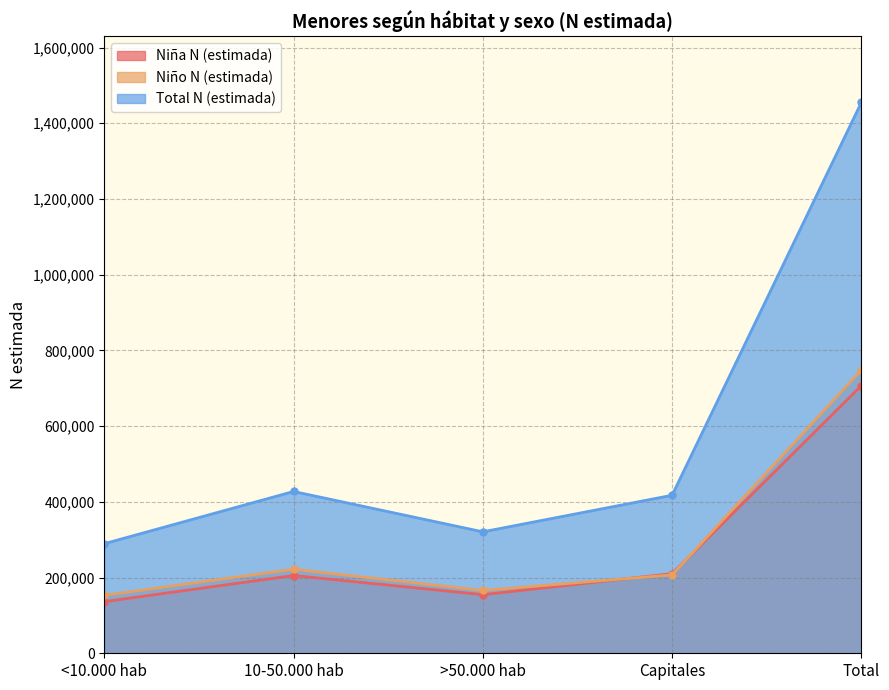

True or false: Niña N (estimada) and Total N (estimada) intersect in this chart.

False